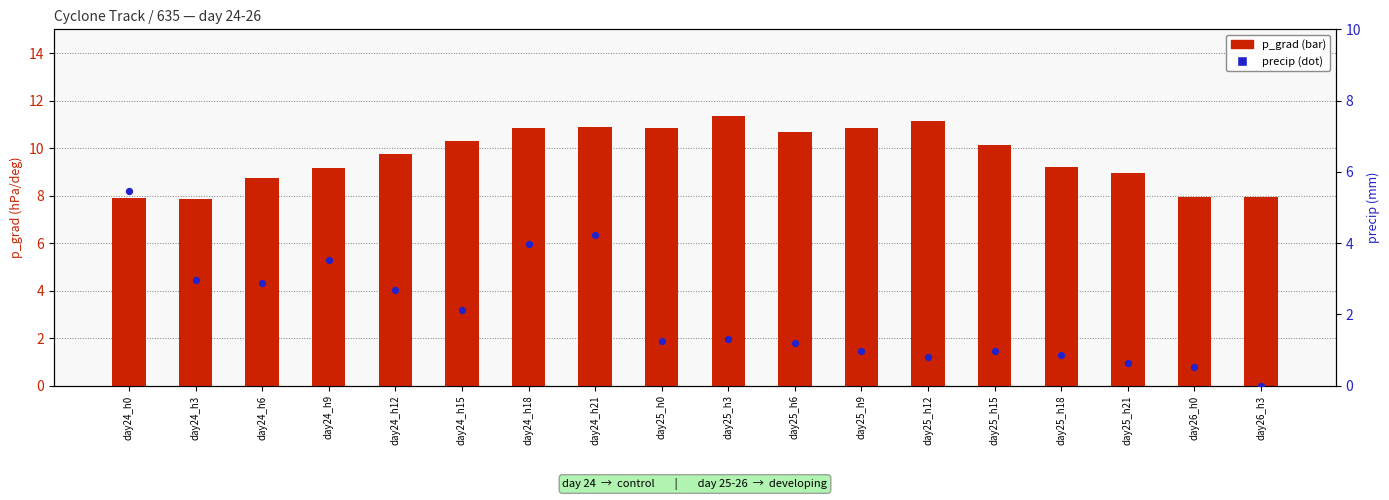

Is the value of p_grad at day26_h0 greater than the value of precip at day26_h0?

Yes